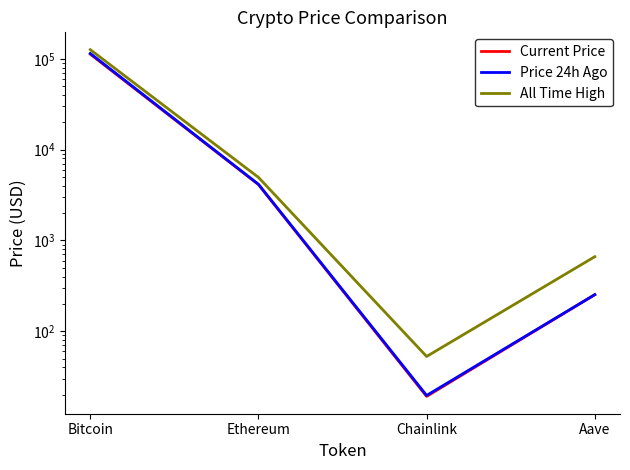

True or false: All Time High and Price 24h Ago intersect in this chart.

False